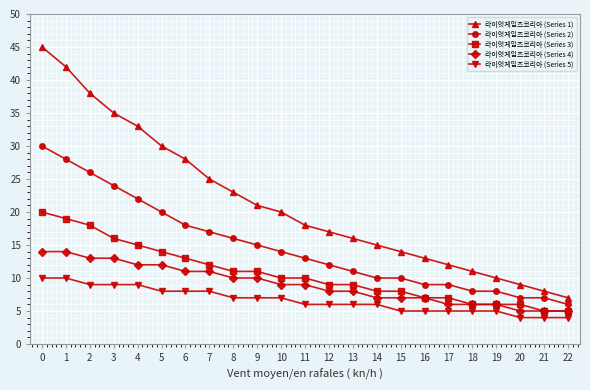

The 라이엇게임즈코리아 (Series 5) series shows 9 at 4. True or false?

True